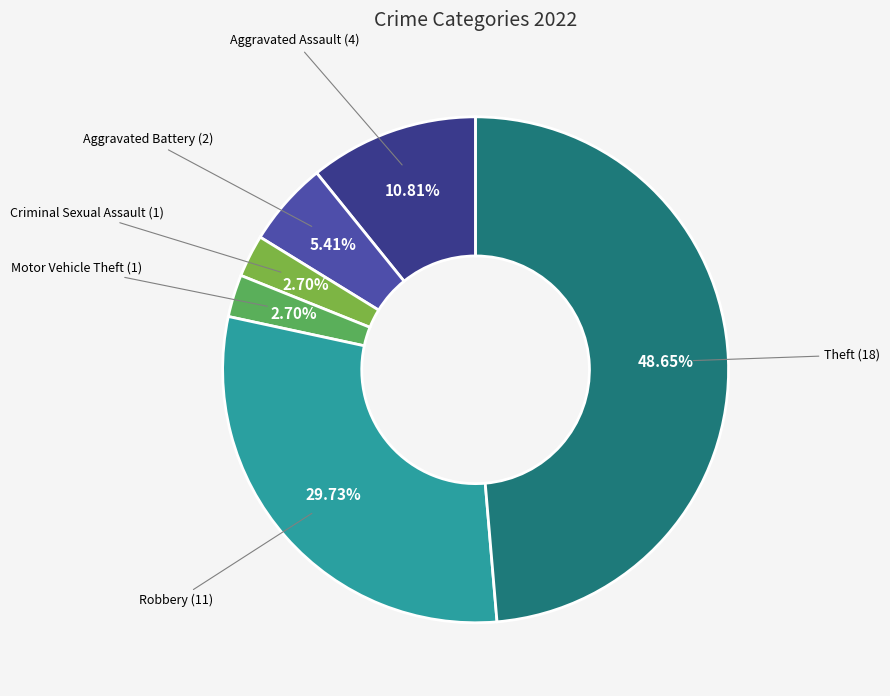

Is there a majority slice in this chart?

No